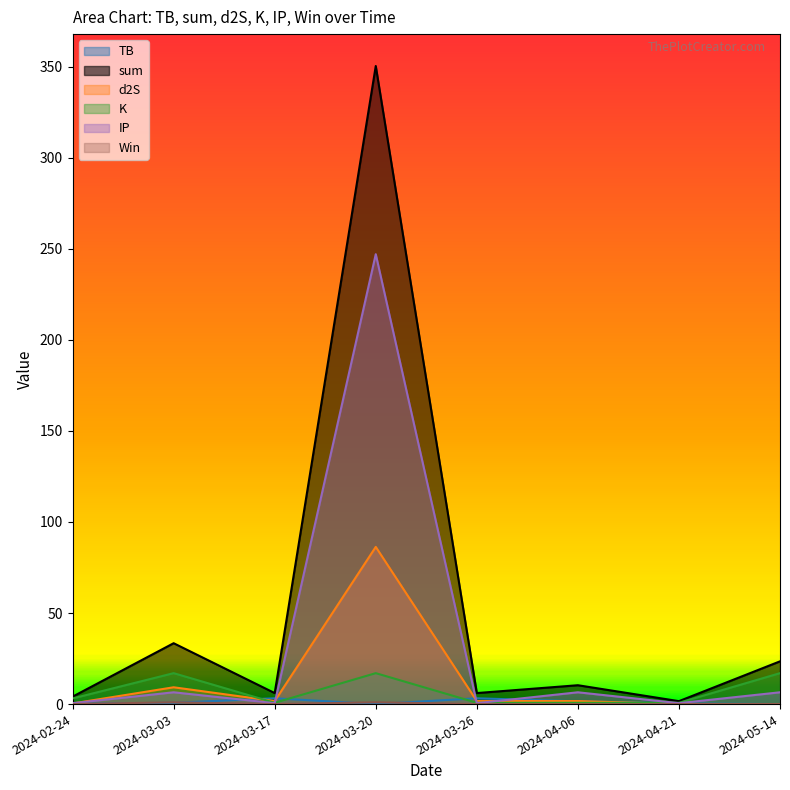

The Win series shows 0.0 at 2024-04-21. True or false?

True